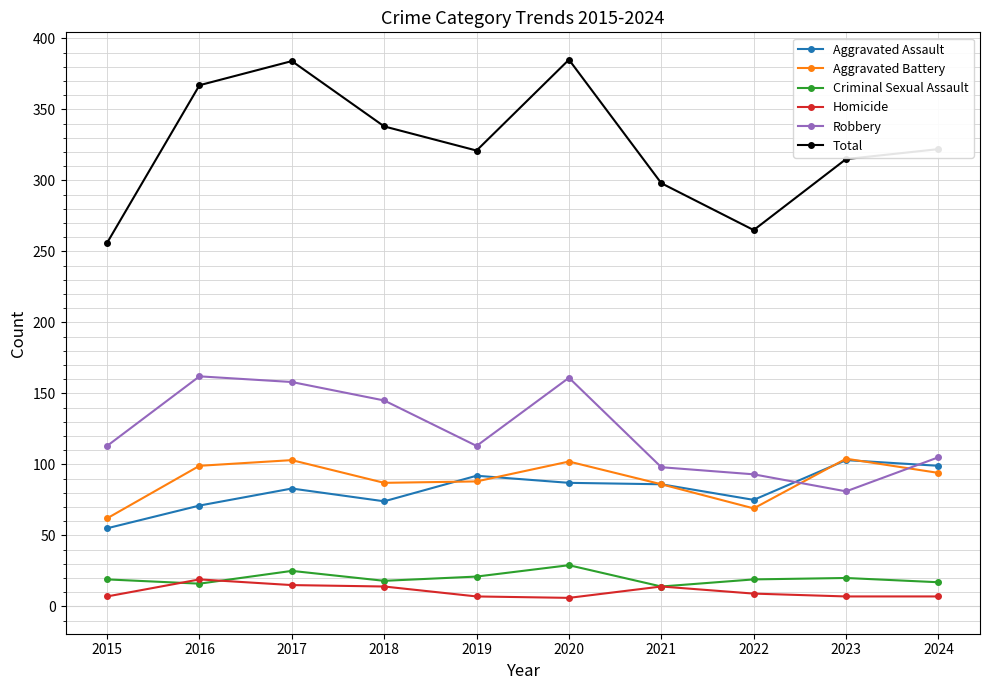

Which series has the widest spread of values?

Total